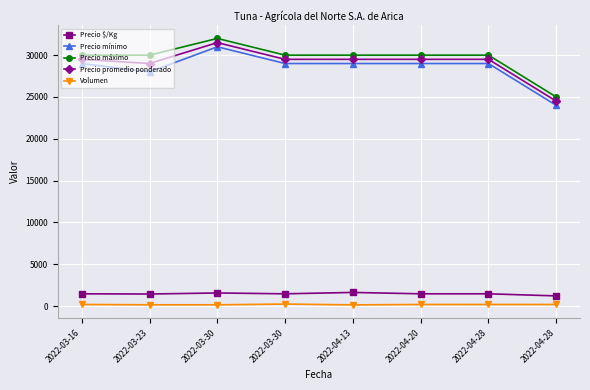

What are all the series names shown in the legend?

Precio $/Kg, Precio mínimo, Precio máximo, Precio promedio ponderado, Volumen